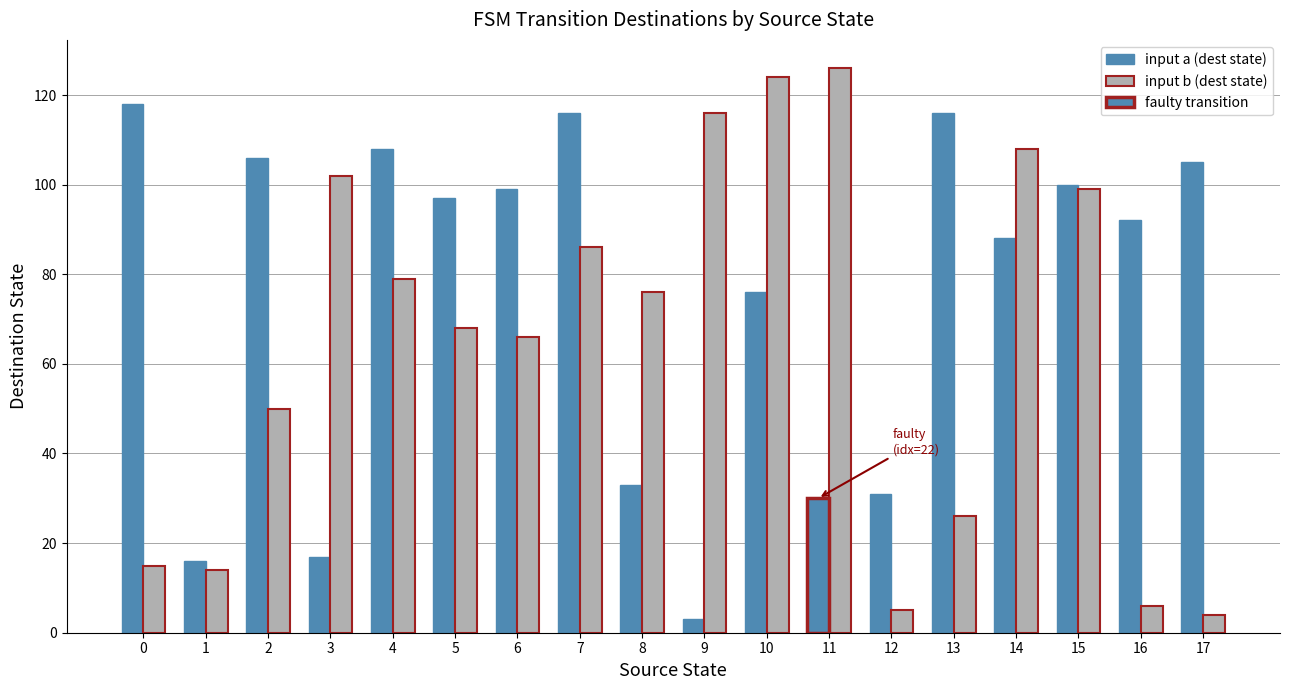

Reading right to left, list all the values displayed in this chart.

input a (dest state): 17=105	16=92	15=100	14=88	13=116	12=31	11=30	10=76	9=3	8=33	7=116	6=99	5=97	4=108	3=17	2=106	1=16	0=118
input b (dest state): 17=4	16=6	15=99	14=108	13=26	12=5	11=126	10=124	9=116	8=76	7=86	6=66	5=68	4=79	3=102	2=50	1=14	0=15